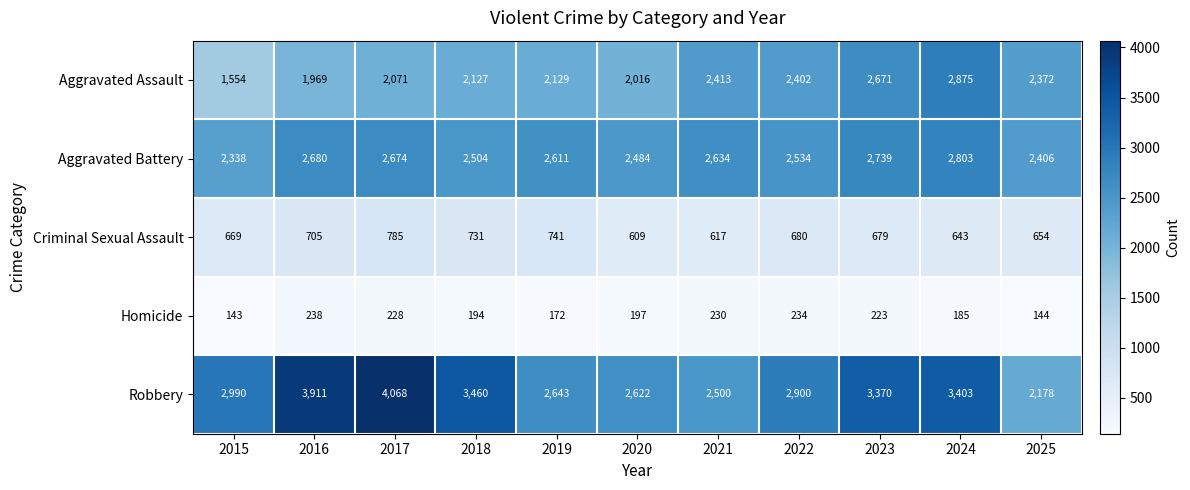

How many data points does each series have?

11